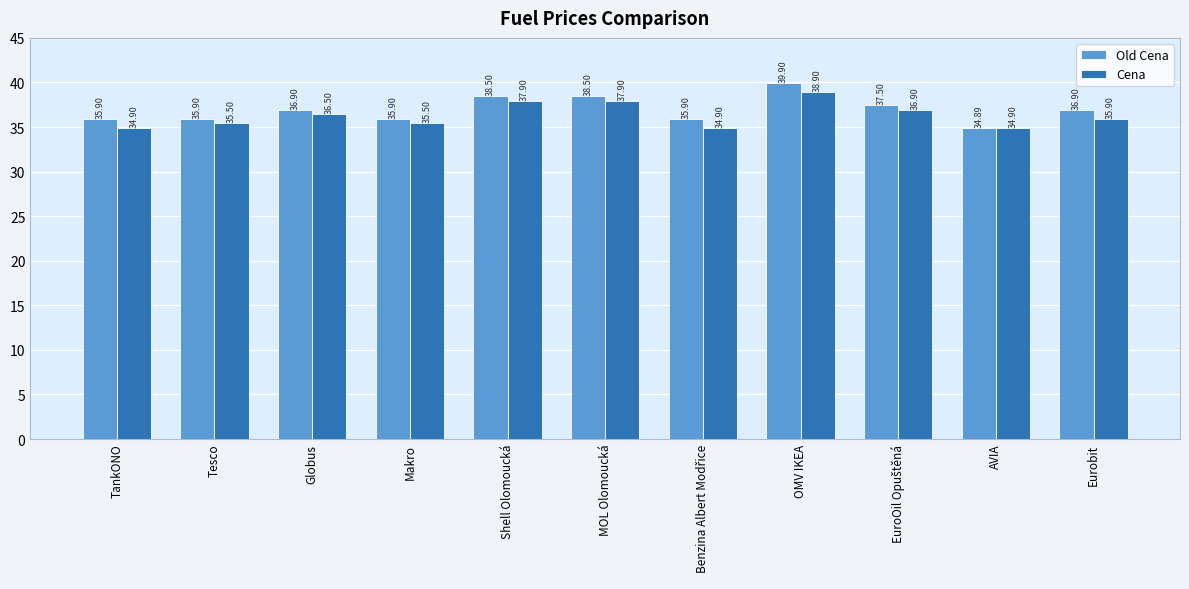

True or false: Cena has a value of 14.3 at Eurobit.

False